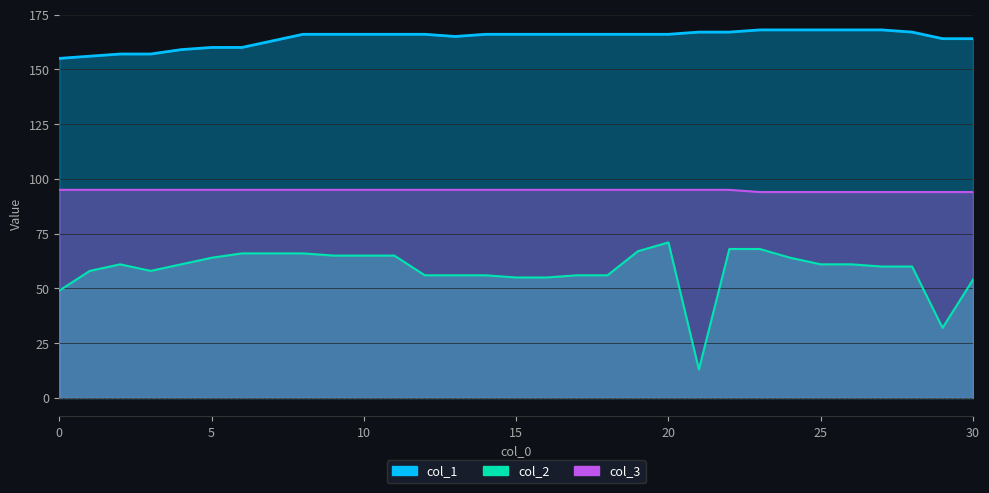

True or false: col_1 has a value of 233 at 29.

False